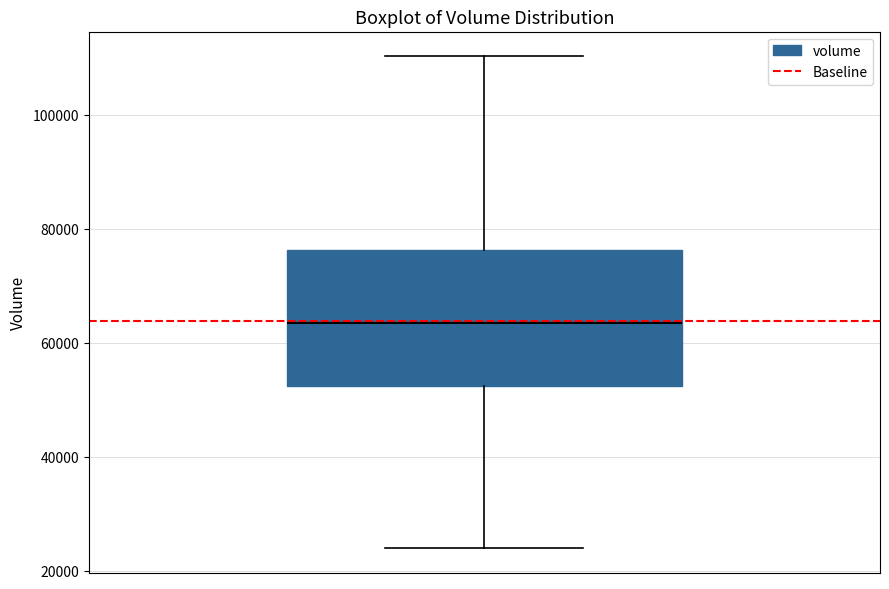

Transcribe this box plot: give where the median line is, the range the box spans, and where the two whiskers end, as read against the y-axis. The values are not printed on the chart, so give them approximately, as read against the axis.

median 64000, box 52000 to 76000, whiskers 24000 to 110000